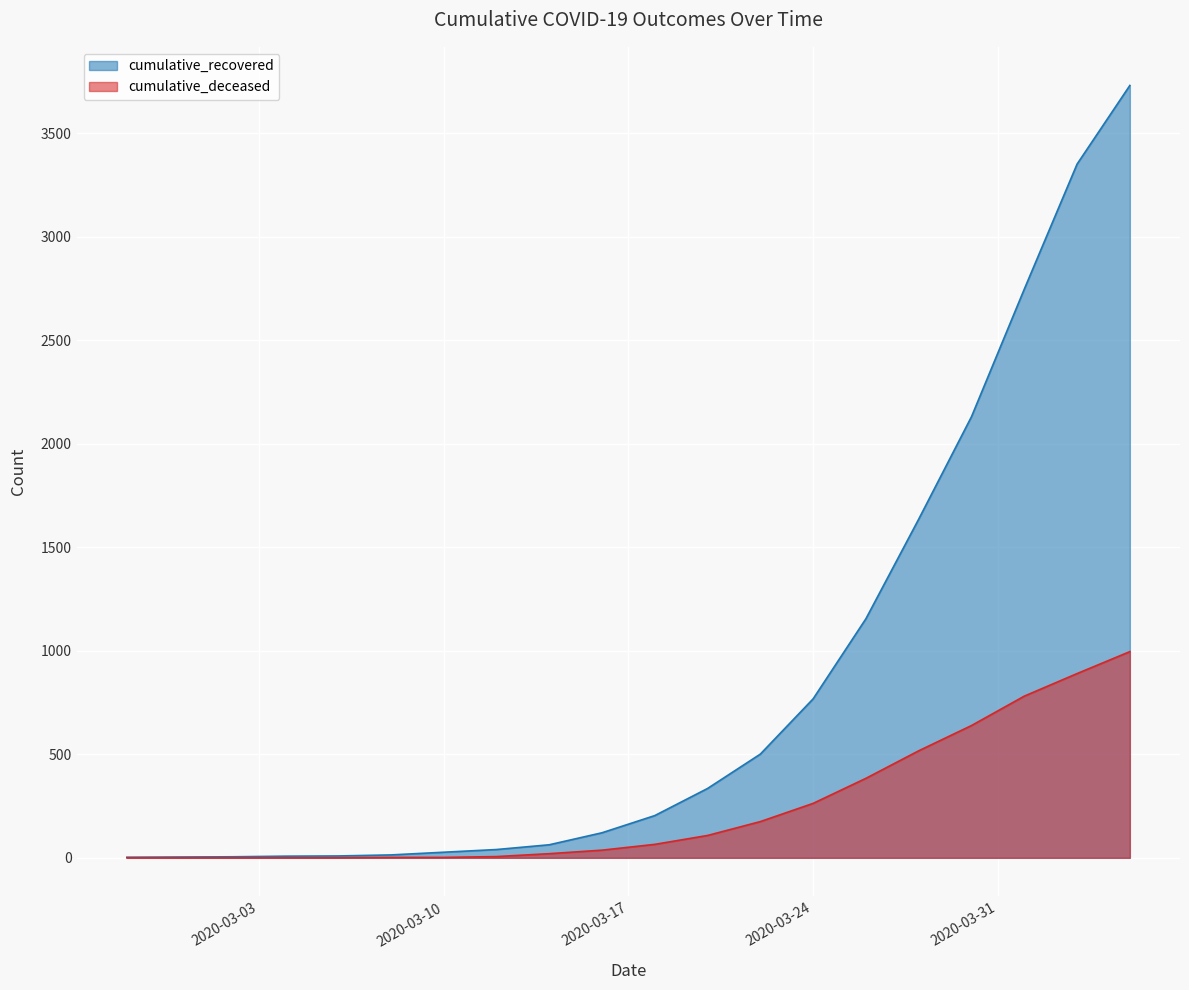

How many lines are shown in the chart?

2